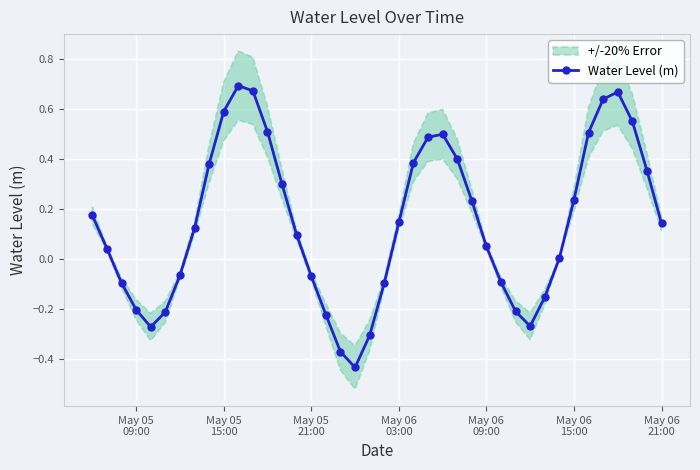

What is the difference between the second highest and second lowest values?

1.0